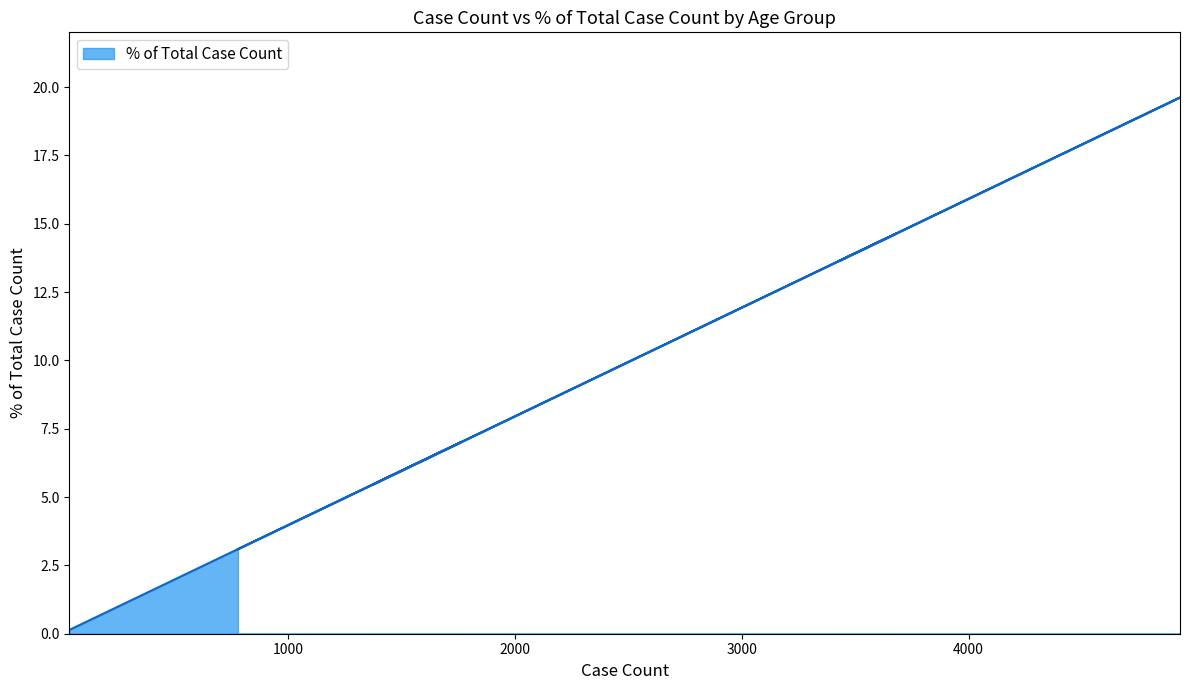

How many data points are less than 7?

5